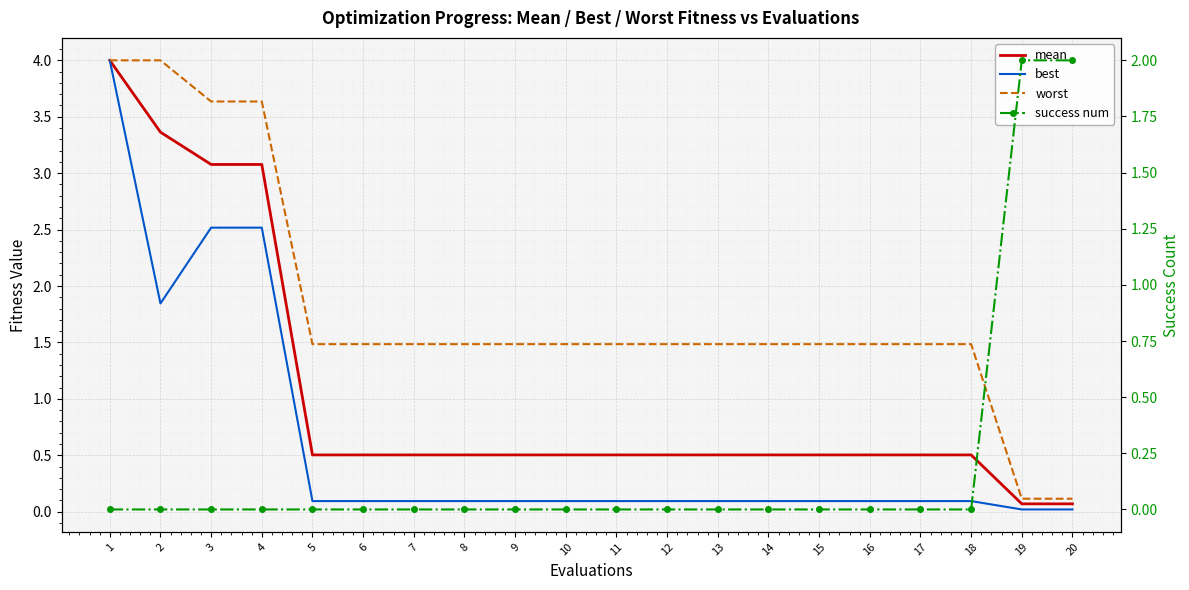

At which category does the chart reach its minimum across all series?

1